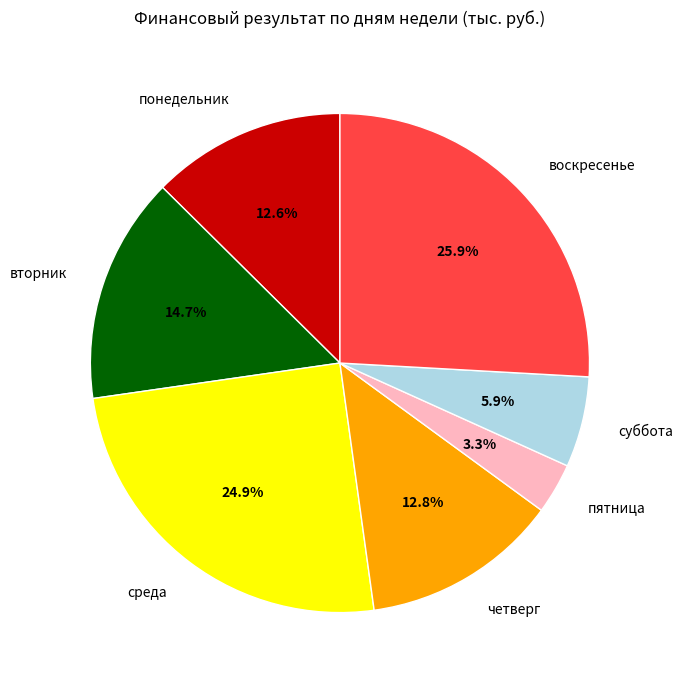

To the nearest percent, what is the difference between the largest and smallest slice percentages?

23%